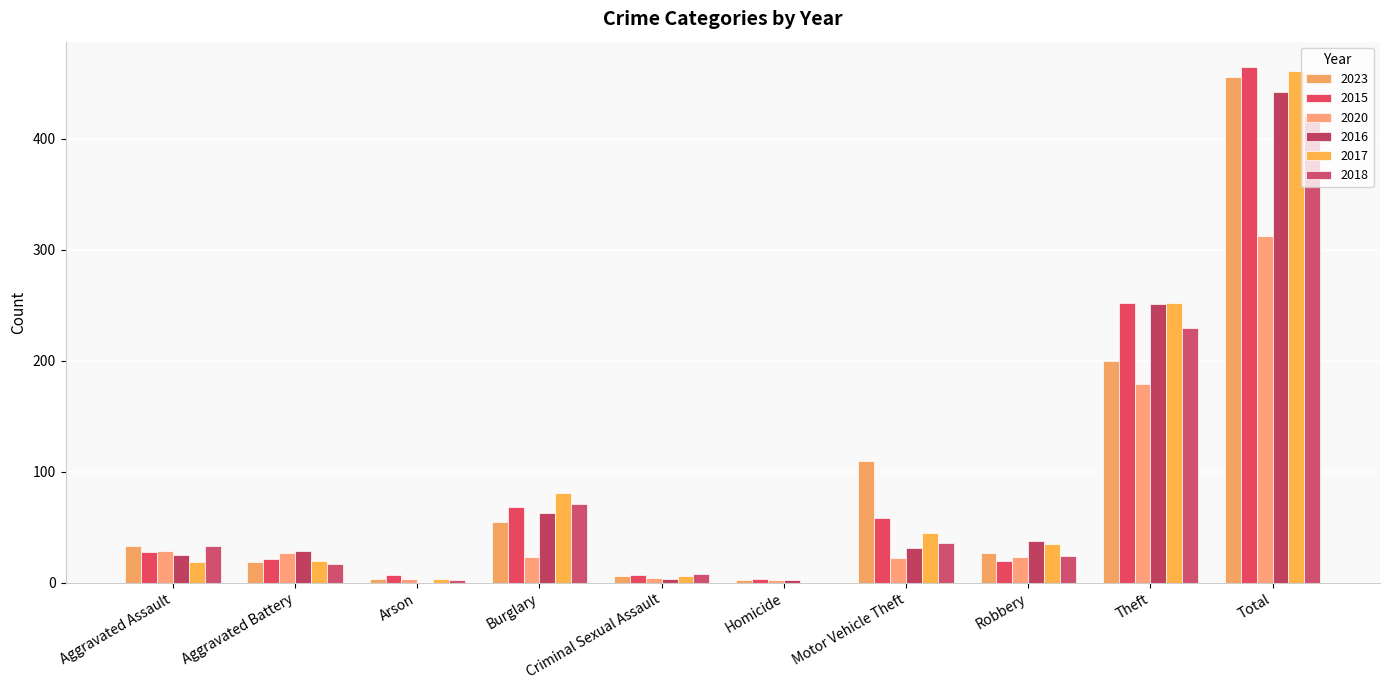

Are the bars horizontal?

No